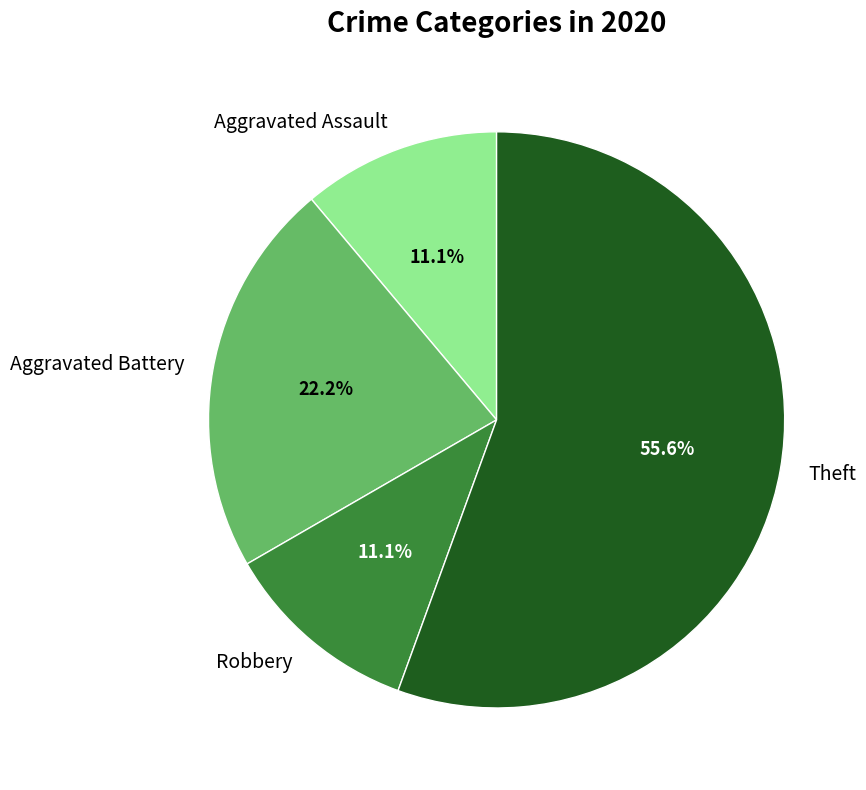

To the nearest percent, what portion does Robbery represent?

11%